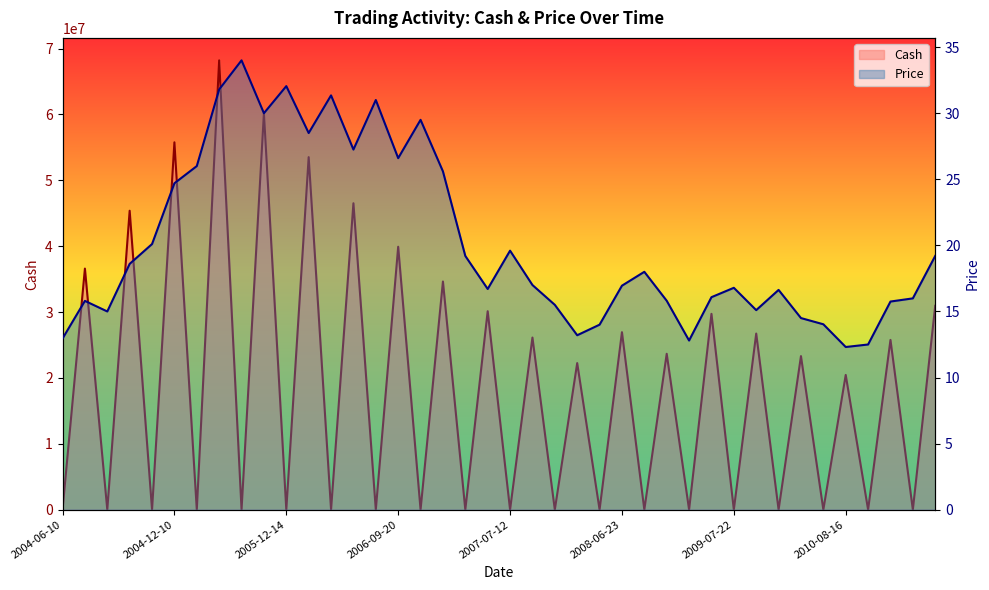

Between 2006-09-20 and 2007-07-12, which series saw the biggest shift?

Cash